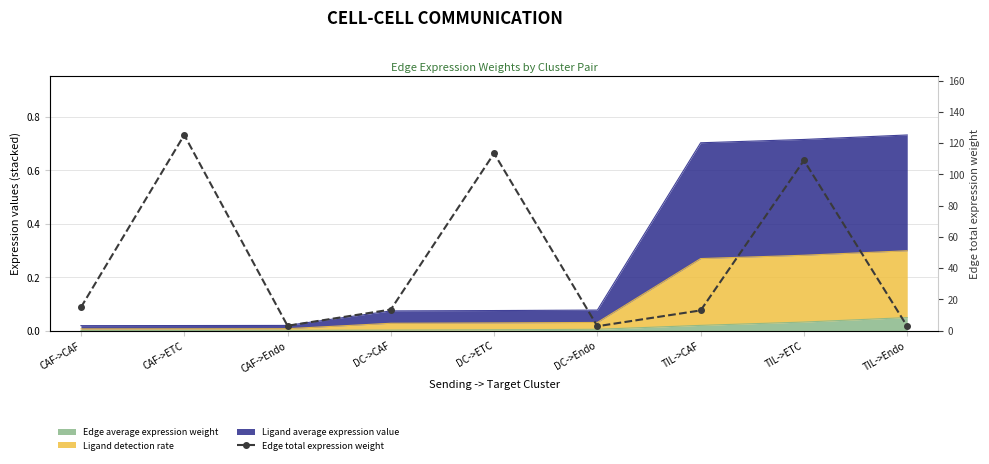

Reading right to left, extract all data points from this chart.

2.8	109.0	13.0	2.9	113.5	13.5	3.2	125.3	14.9